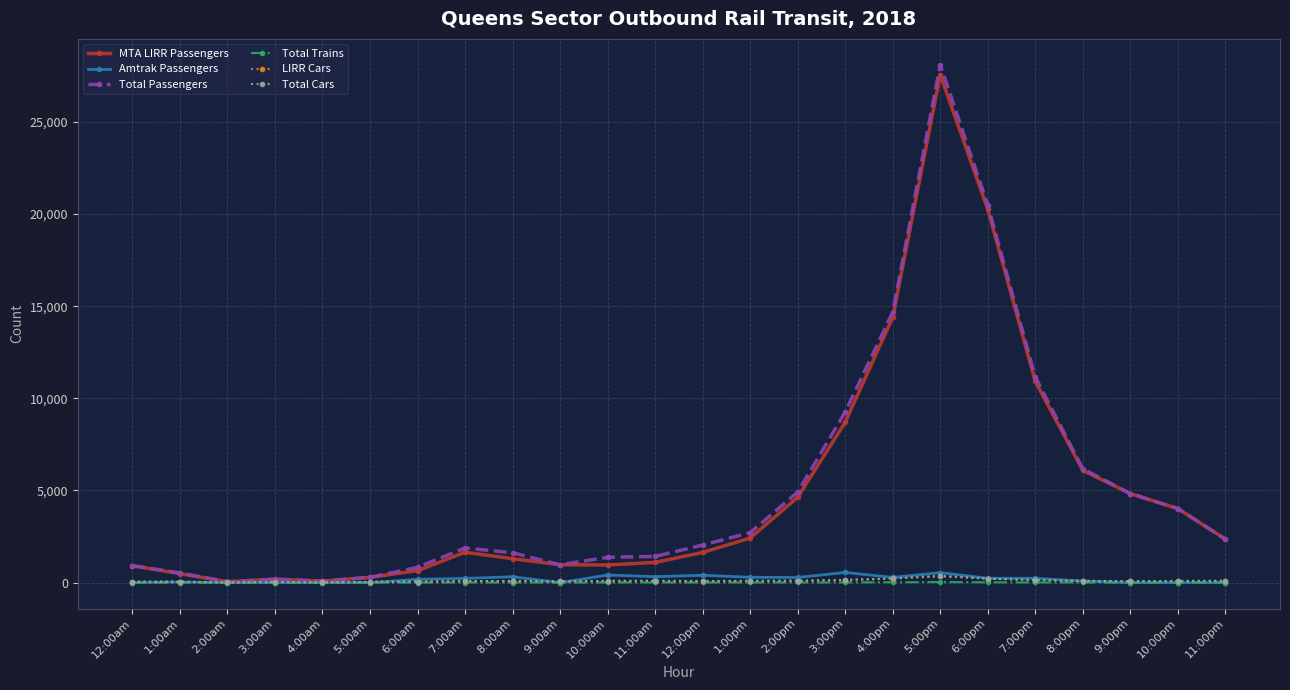

What is the total value across all series at 8:00am?

3430